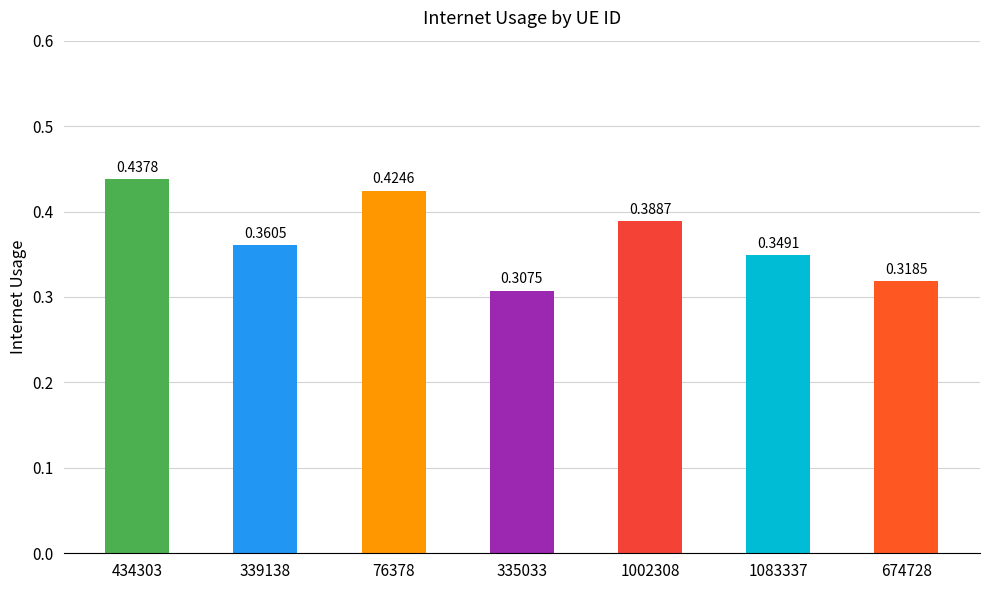

Which has a higher value, 1002308 or 434303?

434303